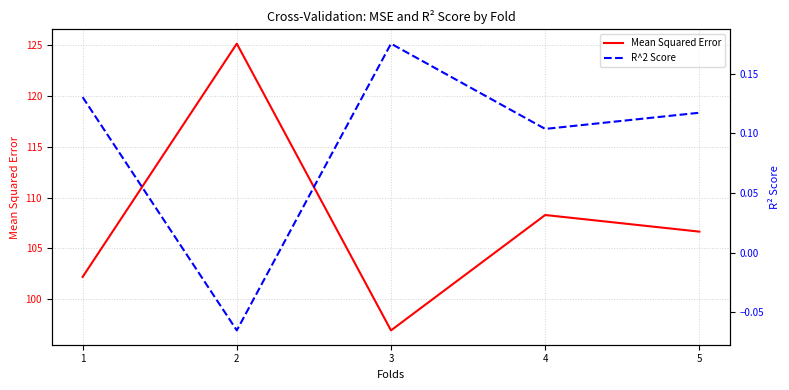

How many negative values does the R^2 Score series have?

1